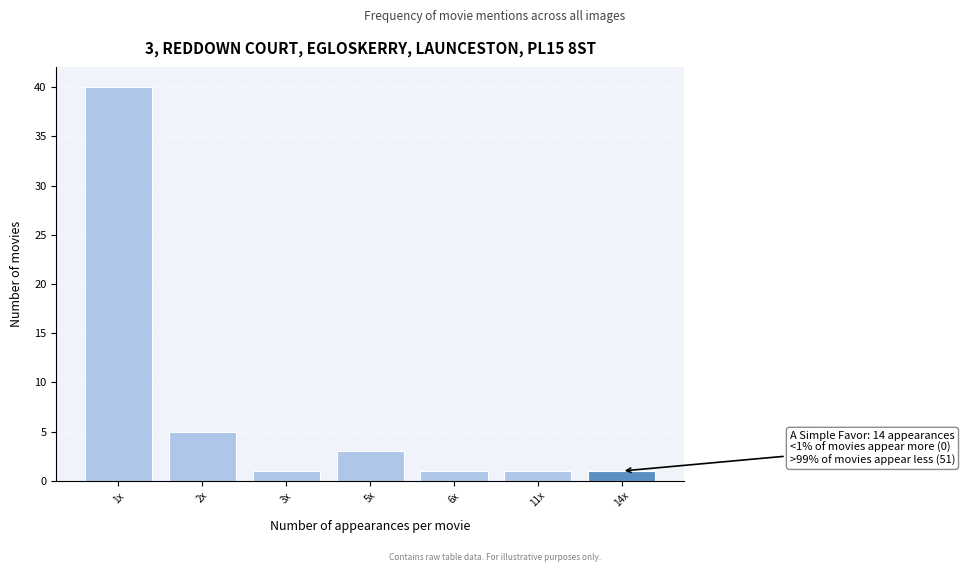

Reading left to right, transcribe all the data shown in this chart.

1x=40	2x=5	3x=1	5x=3	6x=1	11x=1	14x=1